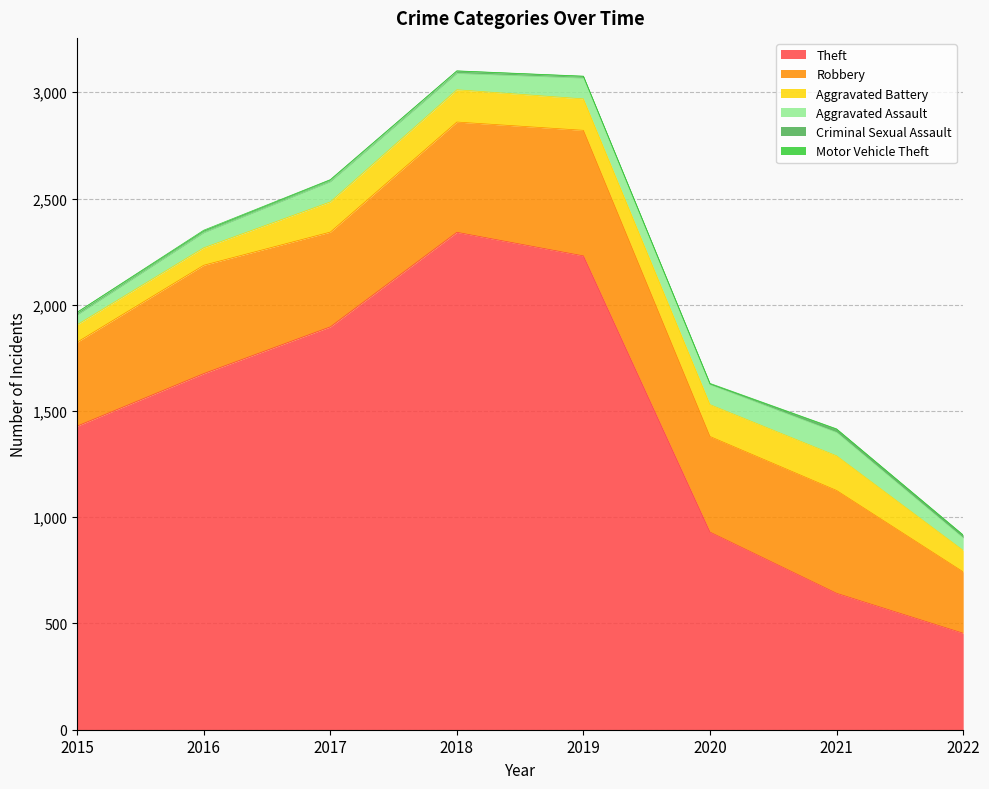

What is the maximum value shown in the chart?

2341